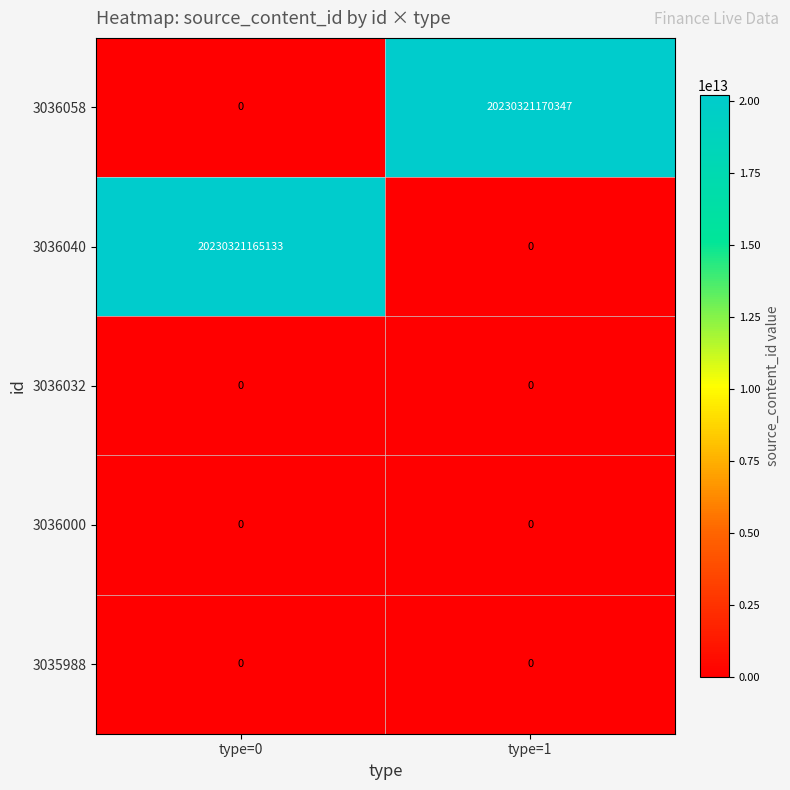

Which series has the largest total across all categories?

3036058